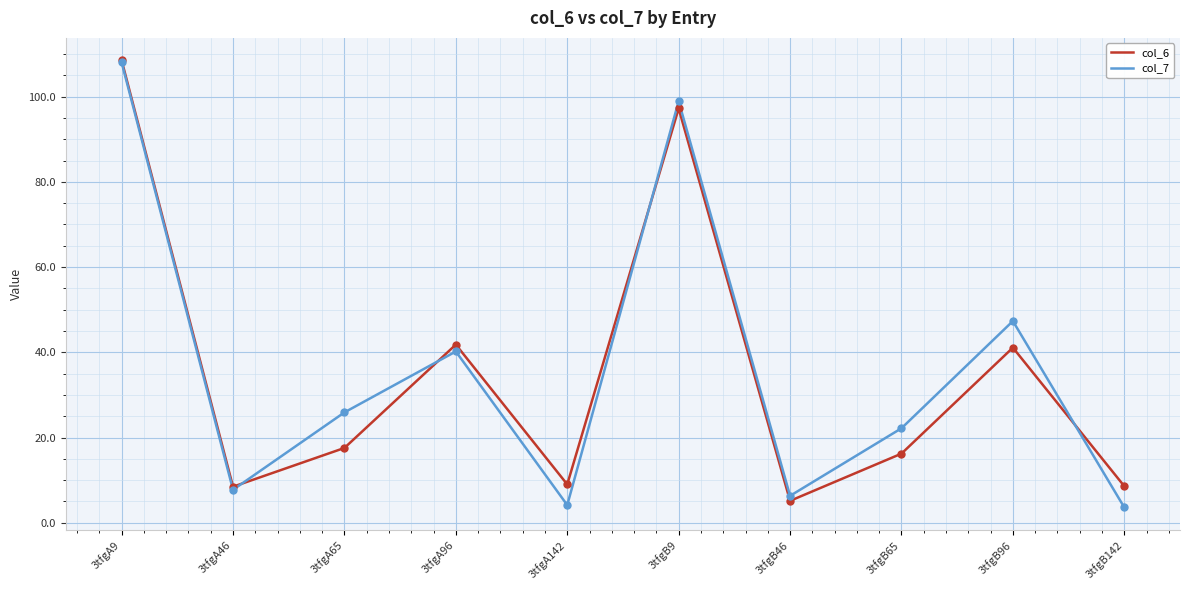

At how many categories does at least one series exceed 33?

4